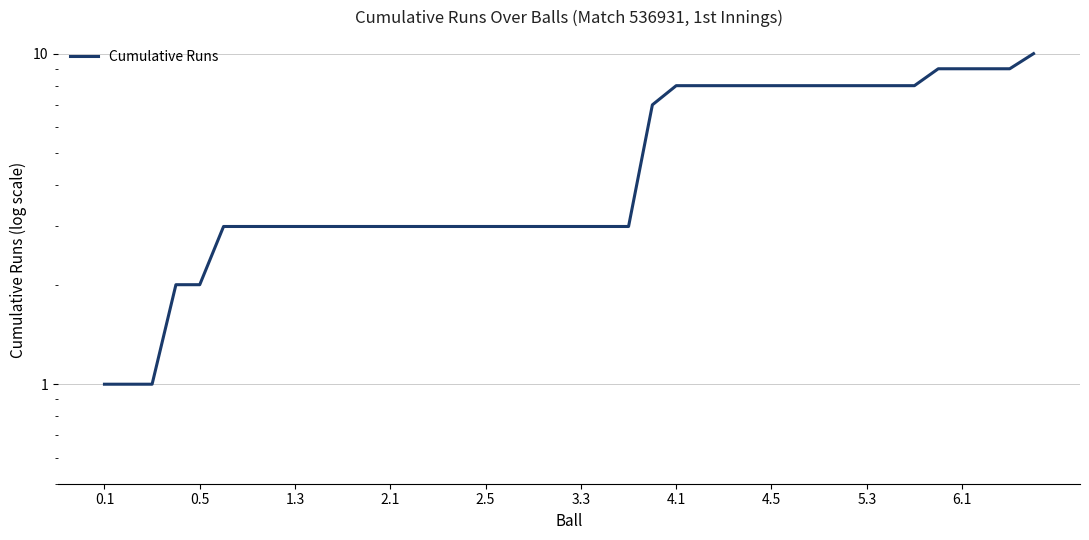

Read the value at 29.

8